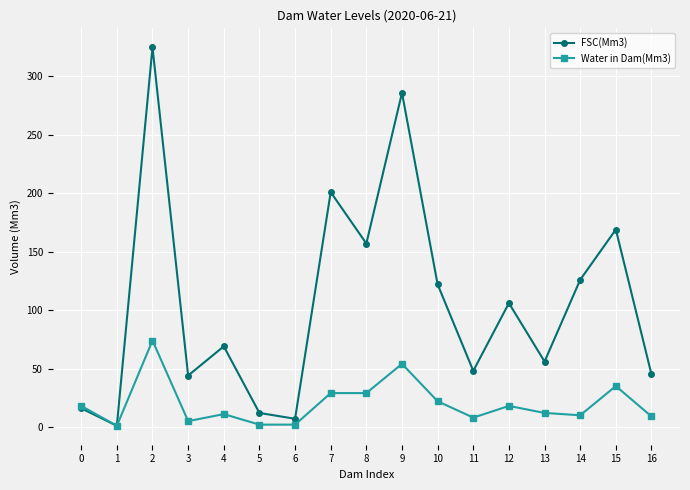

What is the maximum value shown in the chart?

325